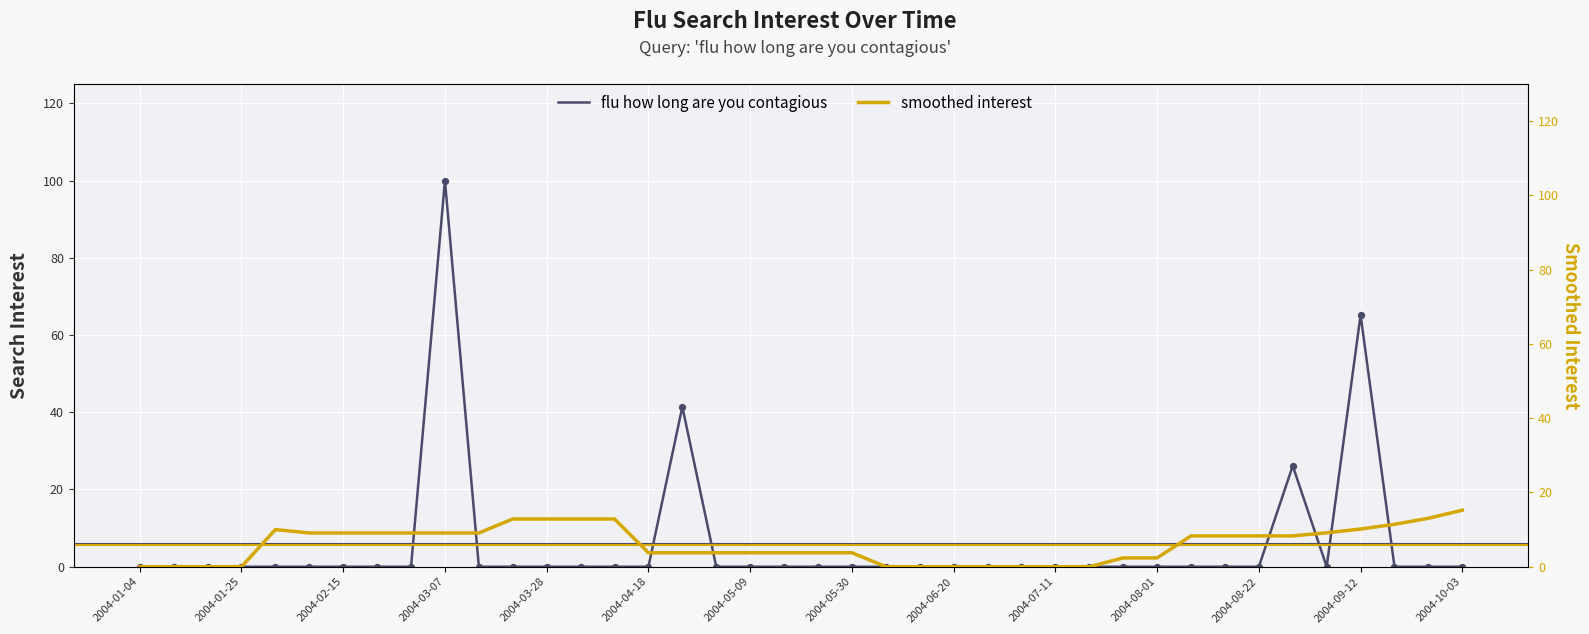

What are all the series names shown in the legend?

flu how long are you contagious, smoothed interest